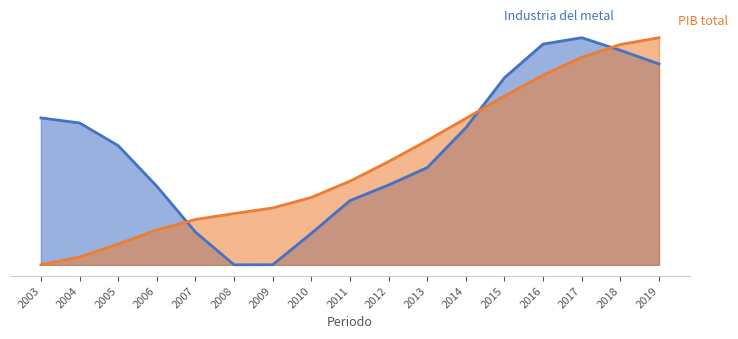

Rank the categories by value from lowest to highest.

2003, 2004, 2005, 2006, 2007, 2008, 2009, 2010, 2011, 2012, 2013, 2014, 2015, 2016, 2017, 2018, 2019